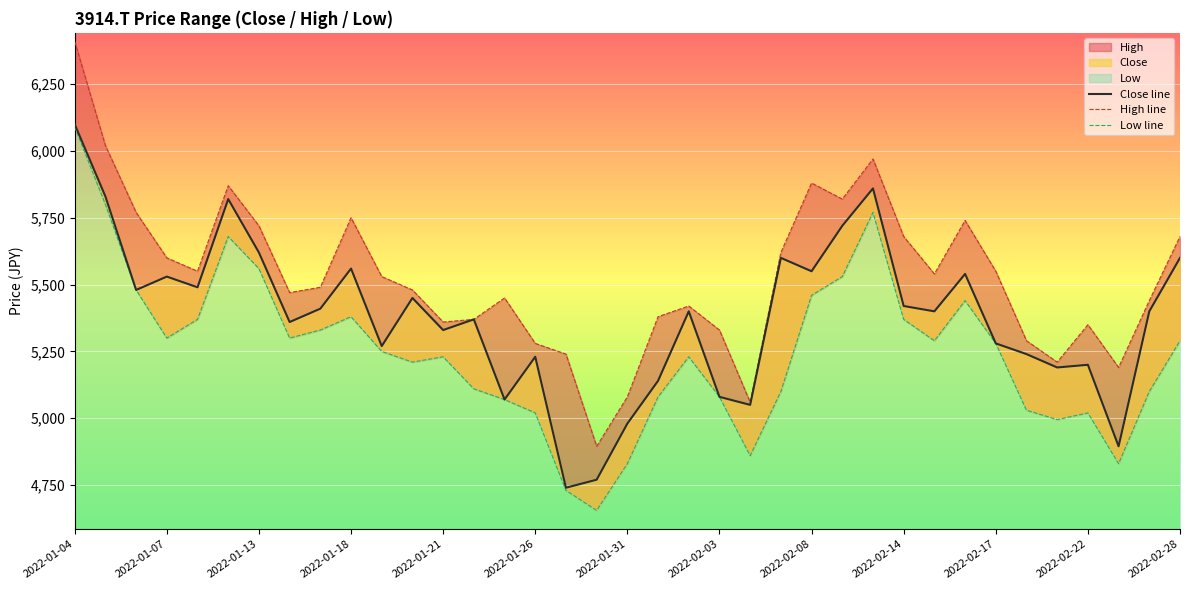

Does the chart display data point markers on the line(s)?

No